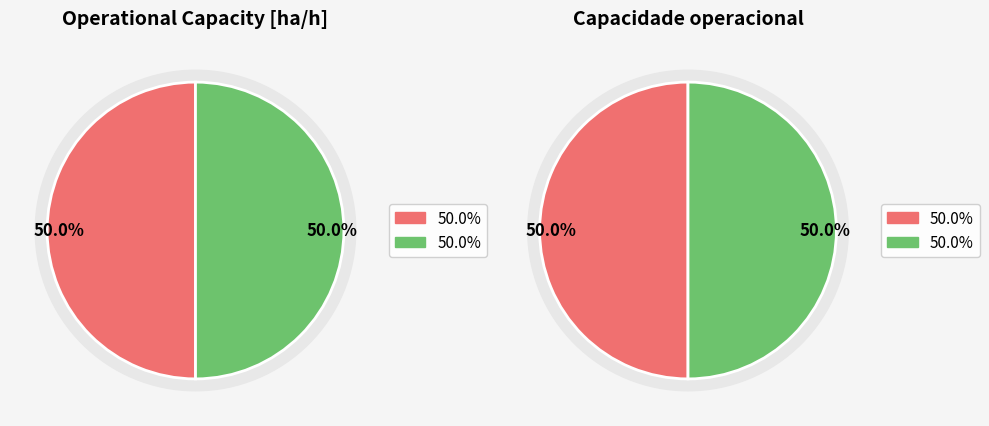

Is Row 1 the majority of the pie?

No